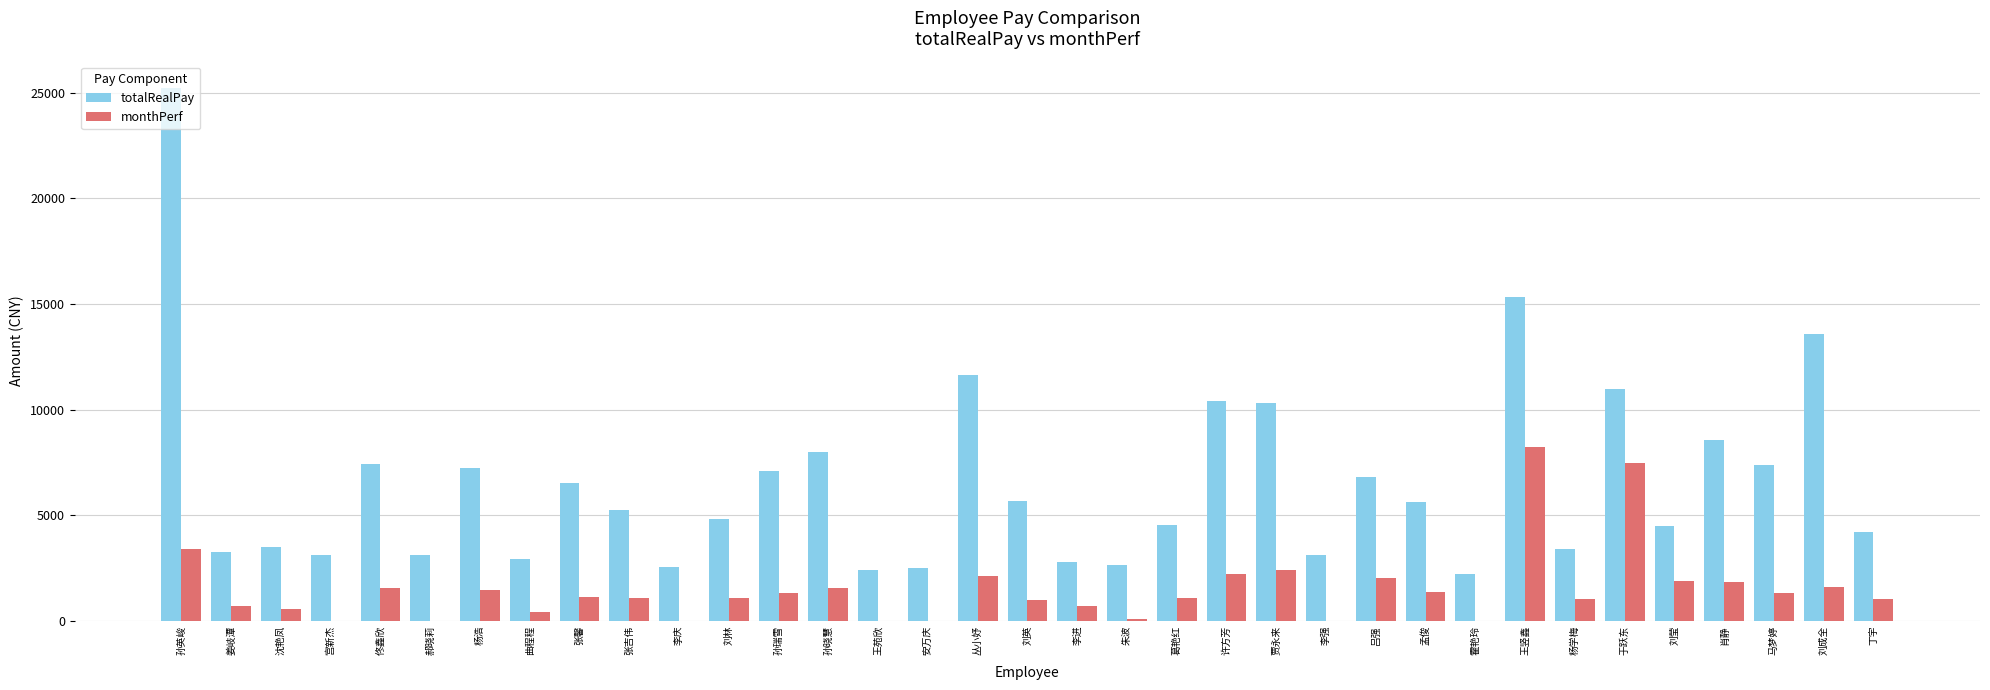

What is the greatest value displayed?

25218.5